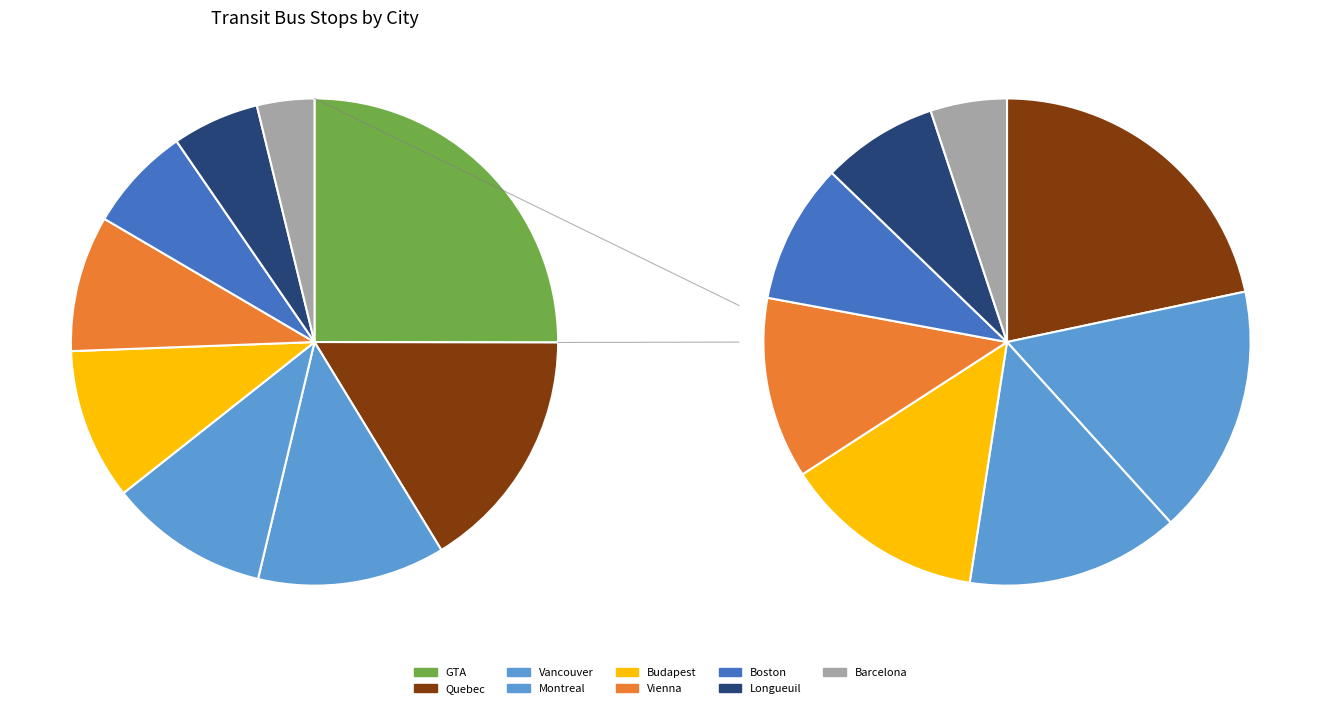

What is the smallest slice in the pie chart?

Barcelona